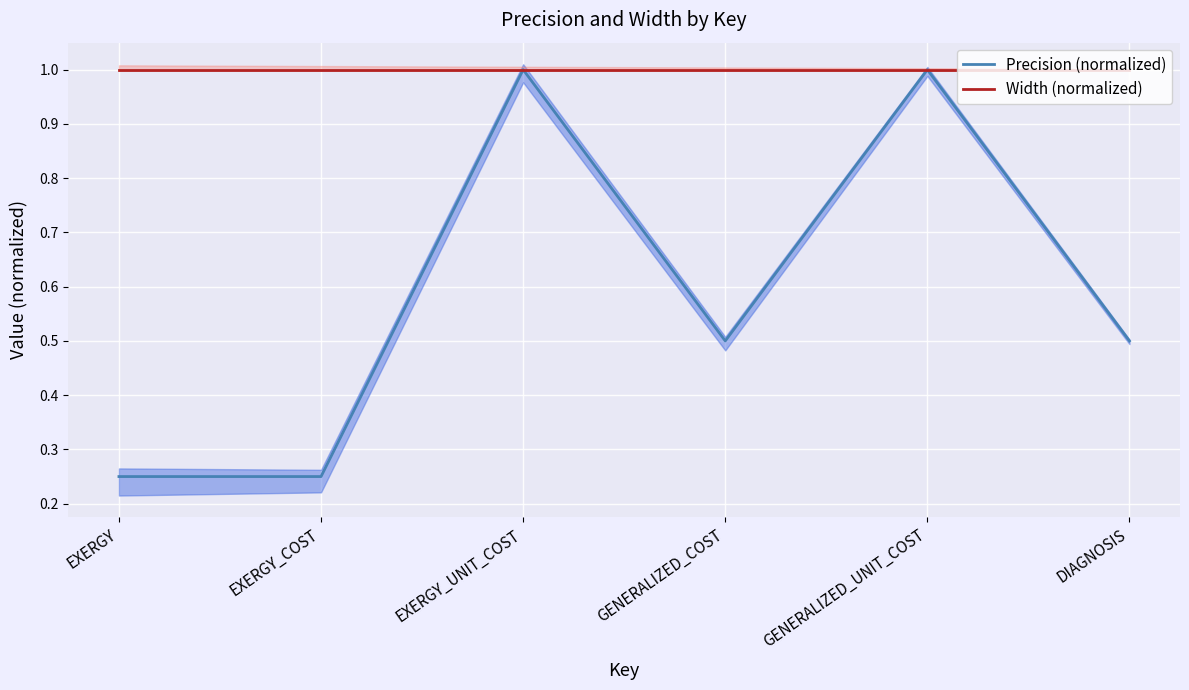

True or false: Precision (normalized) and Width (normalized) cross at least once.

False